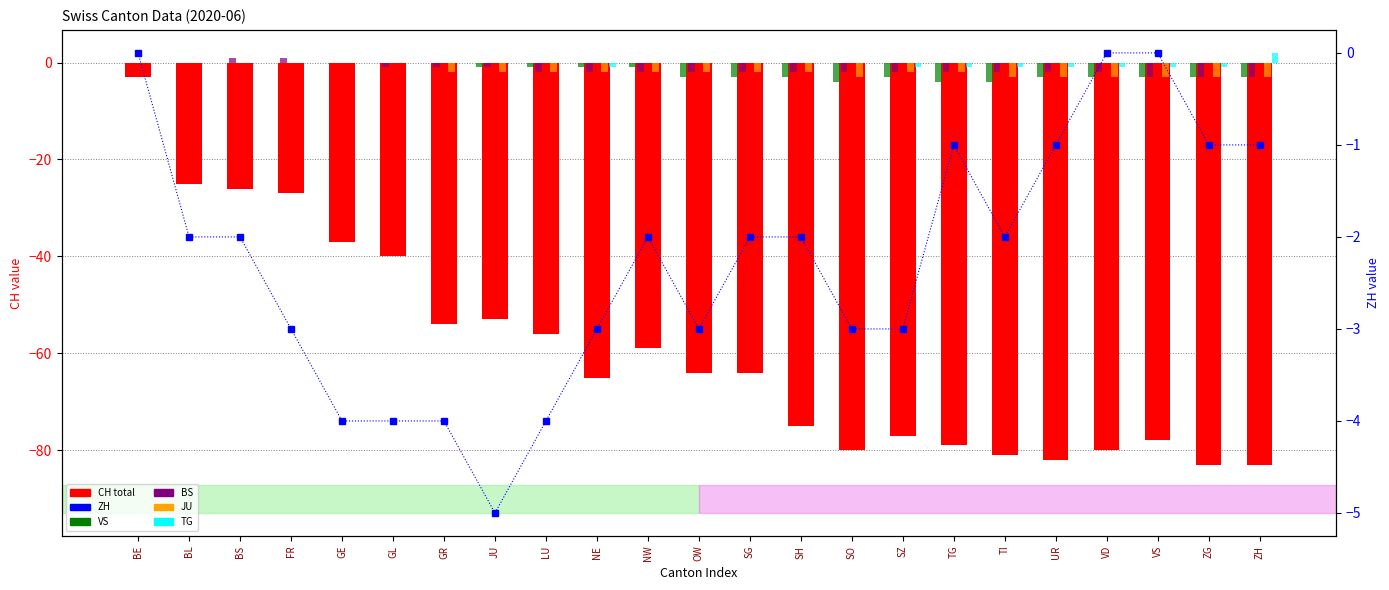

How many bars are there in total?

138